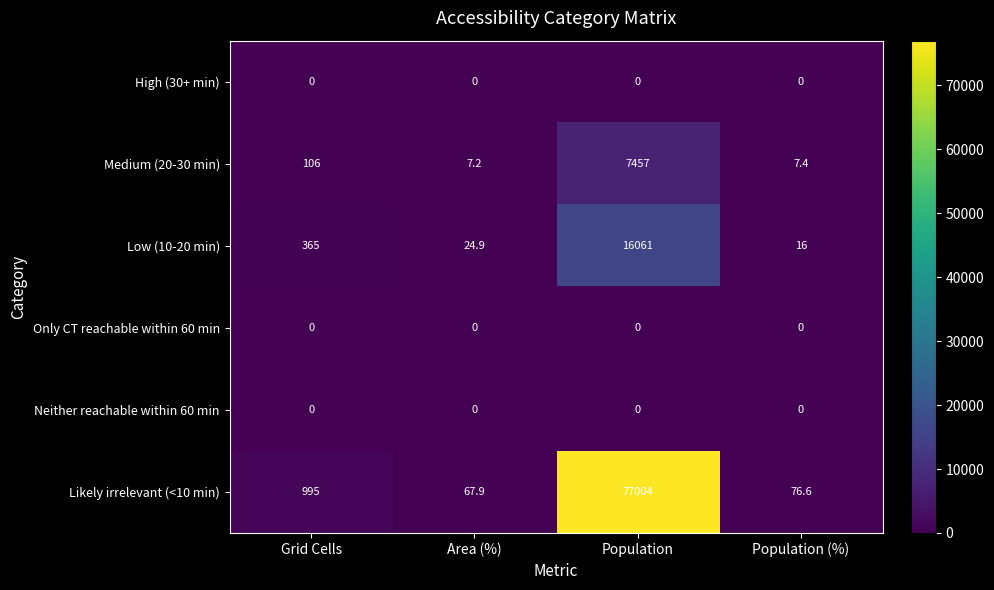

Reading left to right, extract all data points from this chart.

High (30+ min): Grid Cells=0.0	Area (%)=0.0	Population=0.0	Population (%)=0.0
Medium (20-30 min): Grid Cells=106.0	Area (%)=7.2	Population=7457.0	Population (%)=7.4
Low (10-20 min): Grid Cells=365.0	Area (%)=24.9	Population=16061.0	Population (%)=16.0
Only CT reachable within 60 min: Grid Cells=0.0	Area (%)=0.0	Population=0.0	Population (%)=0.0
Neither reachable within 60 min: Grid Cells=0.0	Area (%)=0.0	Population=0.0	Population (%)=0.0
Likely irrelevant (<10 min): Grid Cells=995.0	Area (%)=67.9	Population=77004.0	Population (%)=76.6